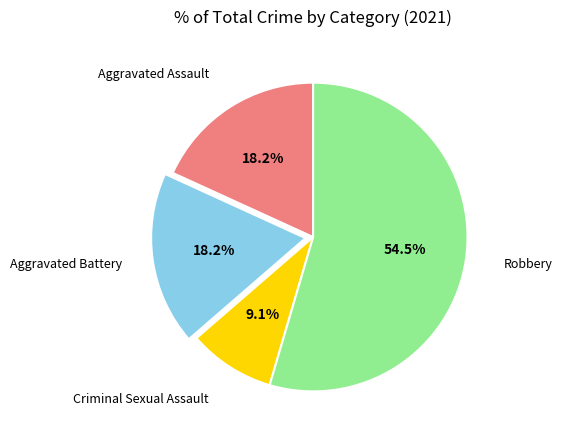

Is there any slice that represents more than half of the pie?

Yes